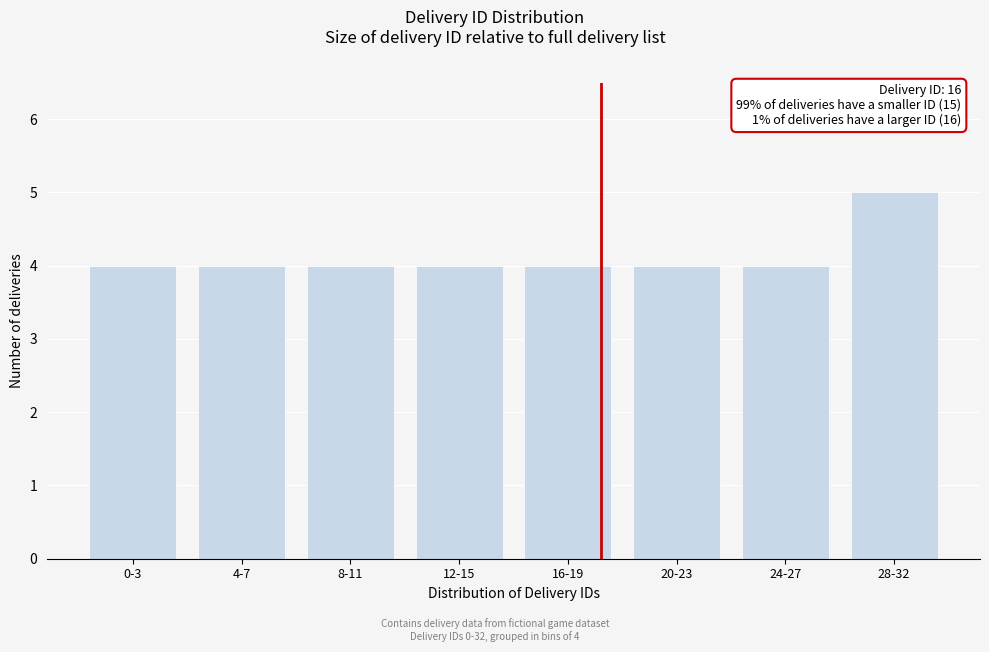

Reading left to right, transcribe all the data shown in this chart.

4	4	4	4	4	4	4	5